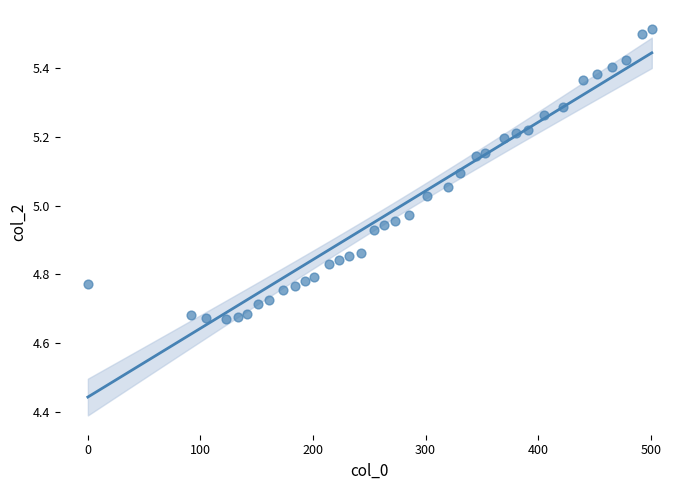

What is the range of Y values (max minus min)?

0.8